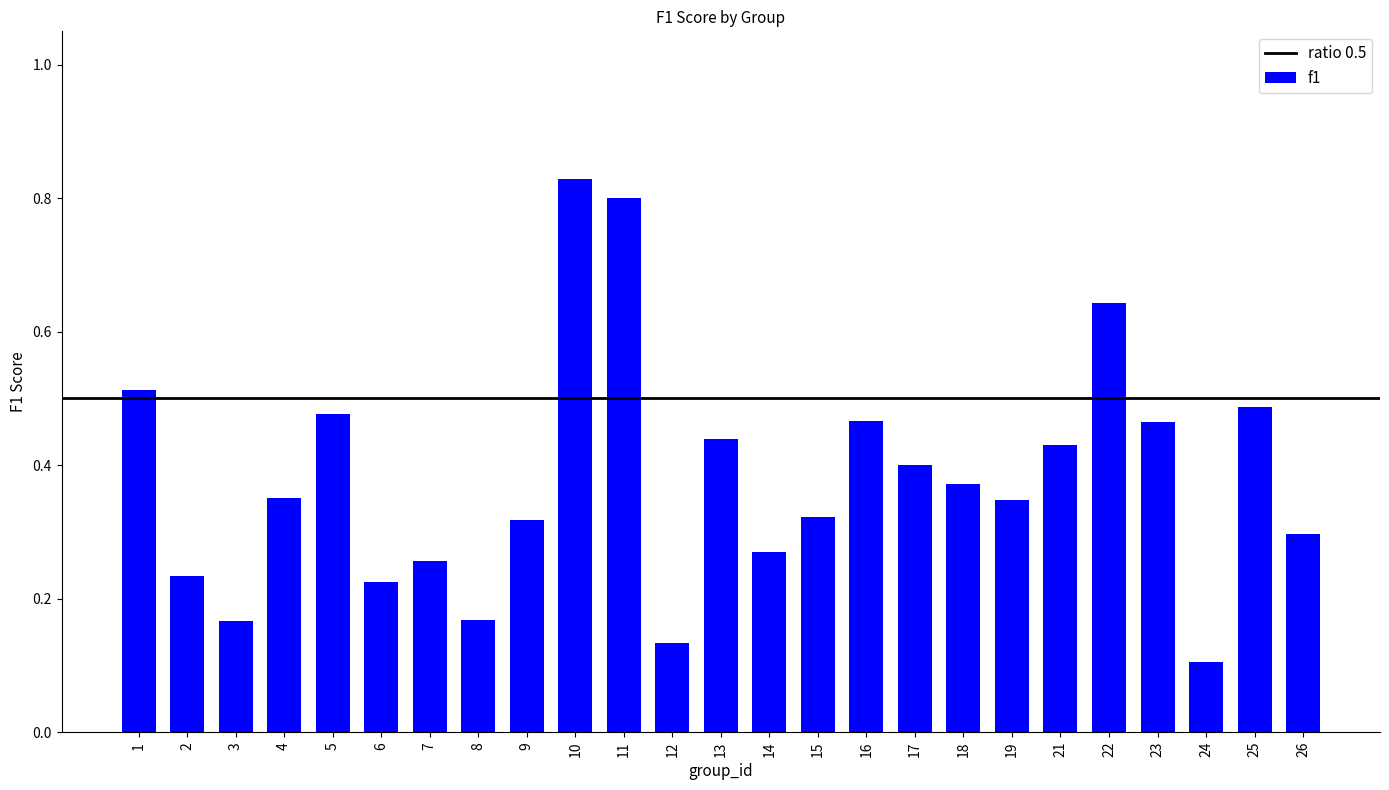

How many distinct data groups are displayed?

1